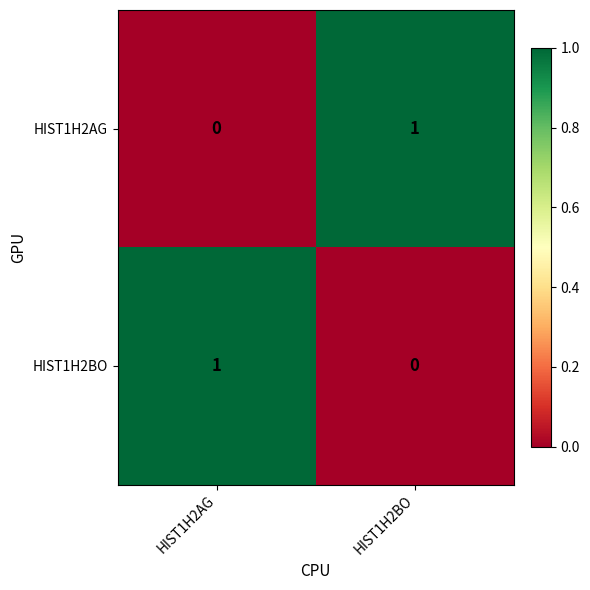

Is it true that HIST1H2AG equals 2 at HIST1H2BO?

False